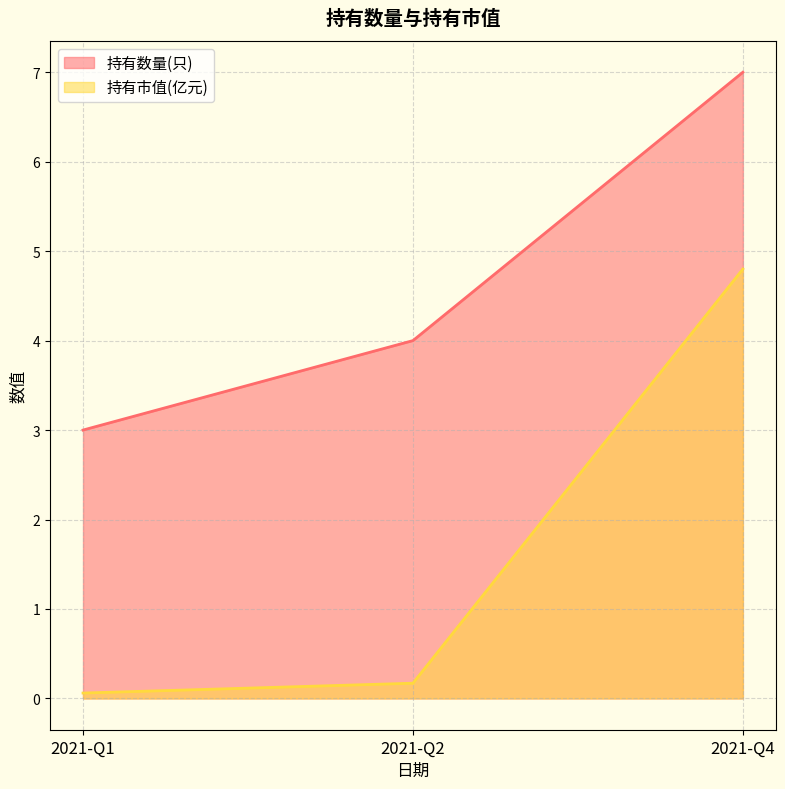

How many distinct data groups are displayed?

2